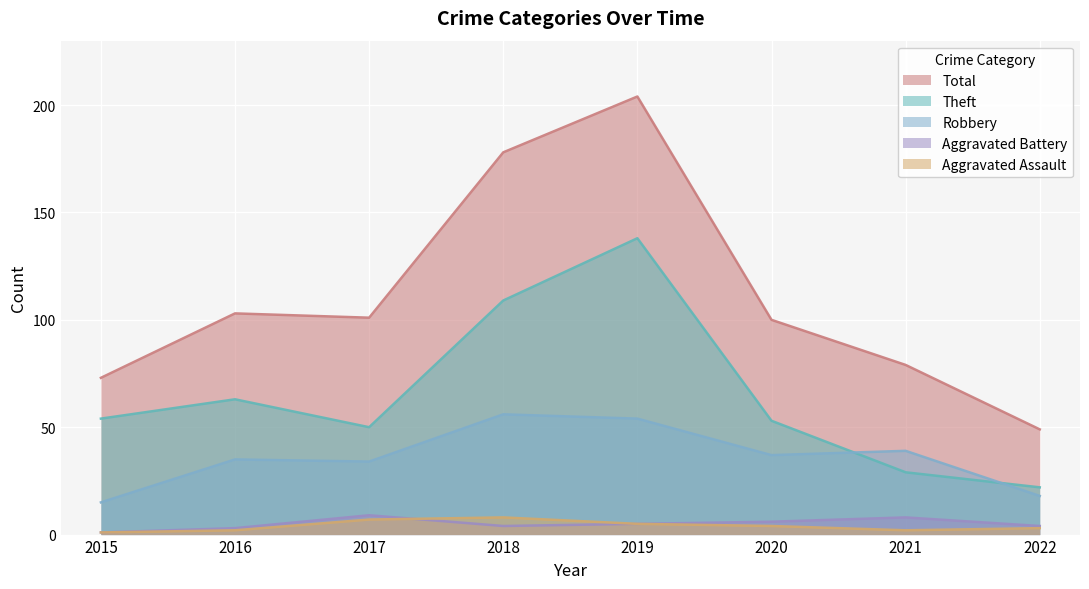

Is it true that Total equals 51 at 2020?

False